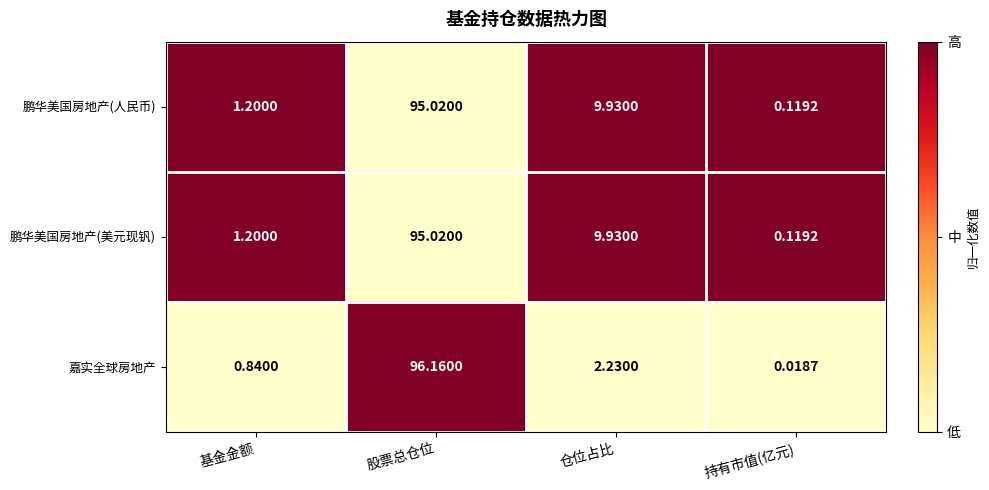

Which series changed the most between 股票总仓位 and 仓位占比?

嘉实全球房地产